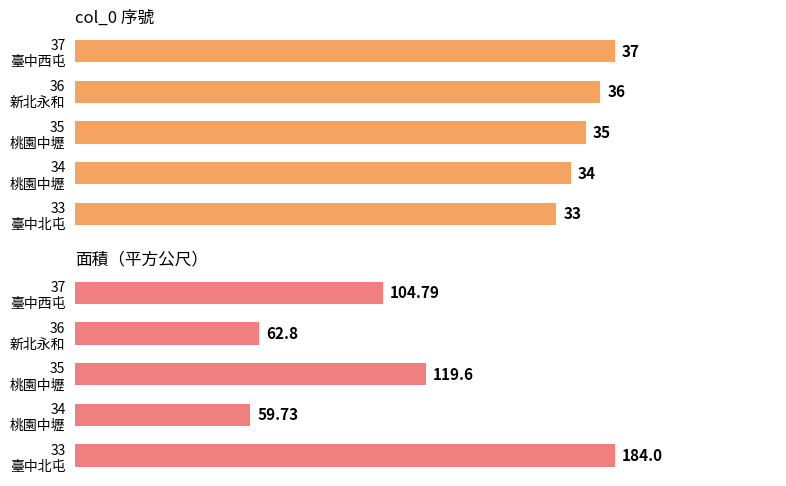

Rank the series by their average value, from lowest to highest.

col_0, 面積（平方公尺）